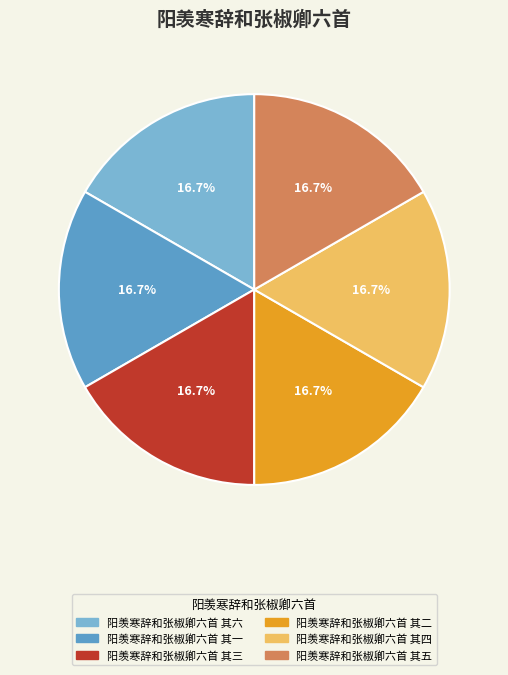

What is the ratio of the value at 阳羡寒辞和张椒卿六首 其二 to the value at 阳羡寒辞和张椒卿六首 其六?

1.0